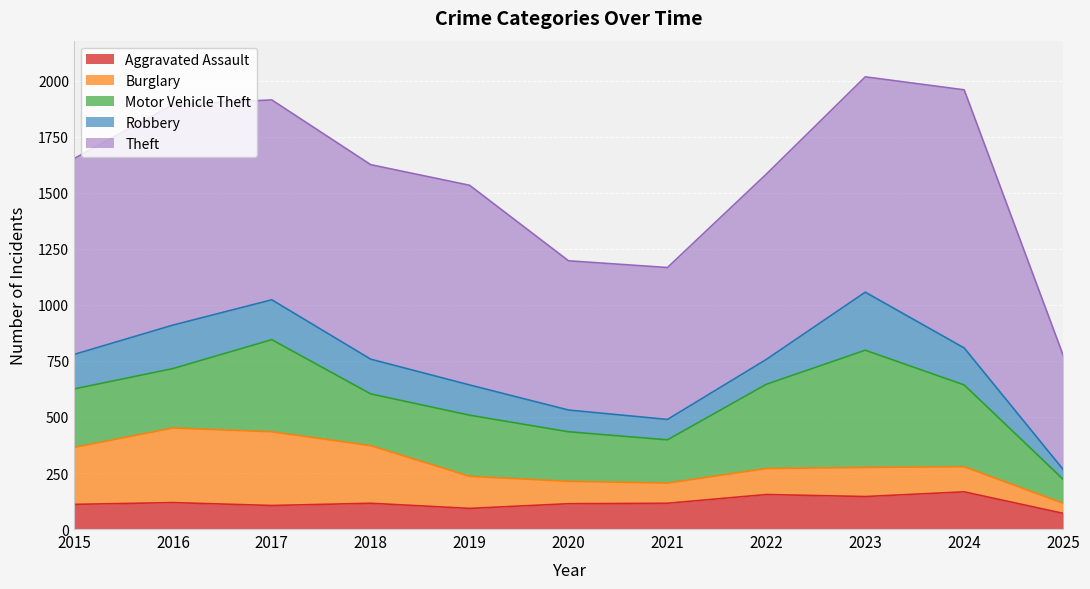

Reading left to right, extract all data points from this chart.

Aggravated Assault: 110	118	105	115	92	113	115	154	145	166	70
Burglary: 254	333	329	257	143	100	90	116	130	112	45
Motor Vehicle Theft: 261	265	411	231	273	221	193	376	523	365	107
Robbery: 154	194	178	155	135	97	91	111	259	165	44
Theft: 874	984	892	868	891	666	678	827	961	1152	510